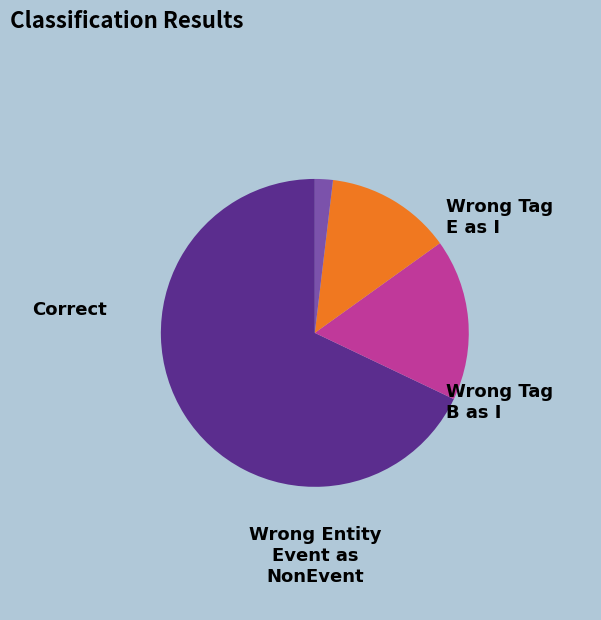

Is there any slice that represents more than half of the pie?

Yes